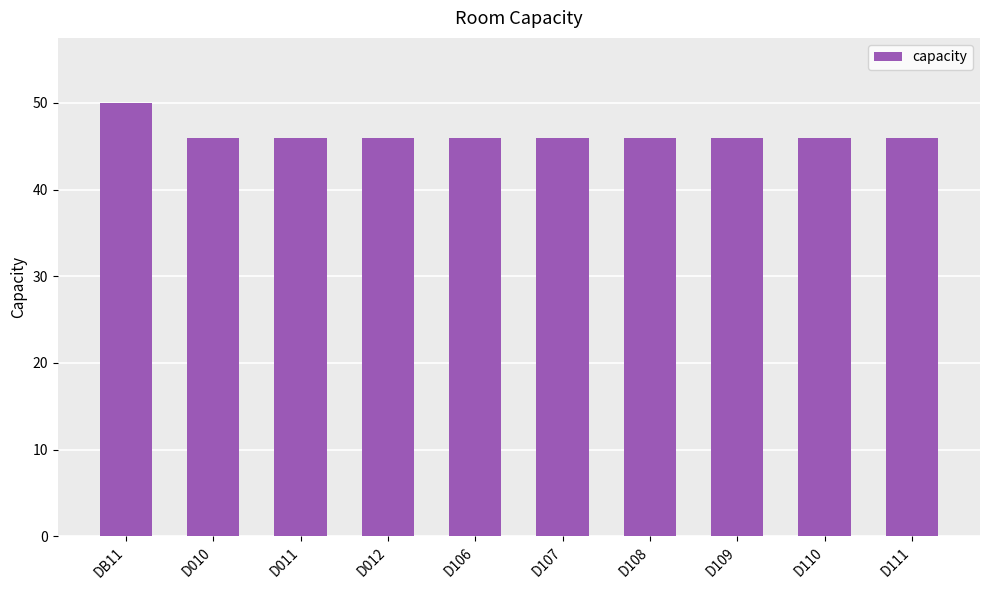

Count the number of data series in this chart.

1